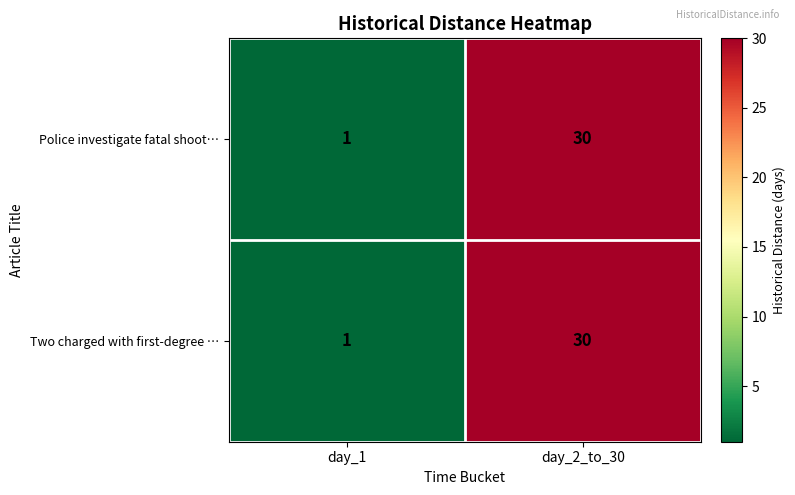

At which label does Two charged with first-degree … reach its peak?

day_2_to_30